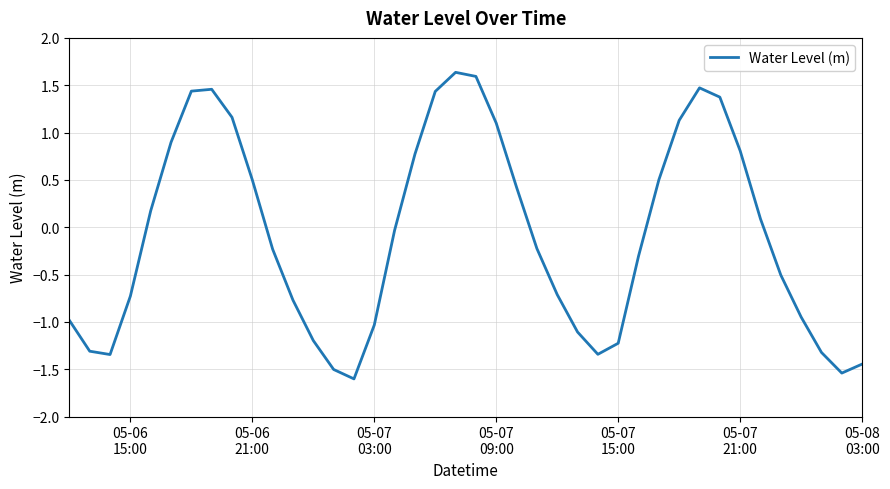

What is the minimum value shown in the chart?

-1.6